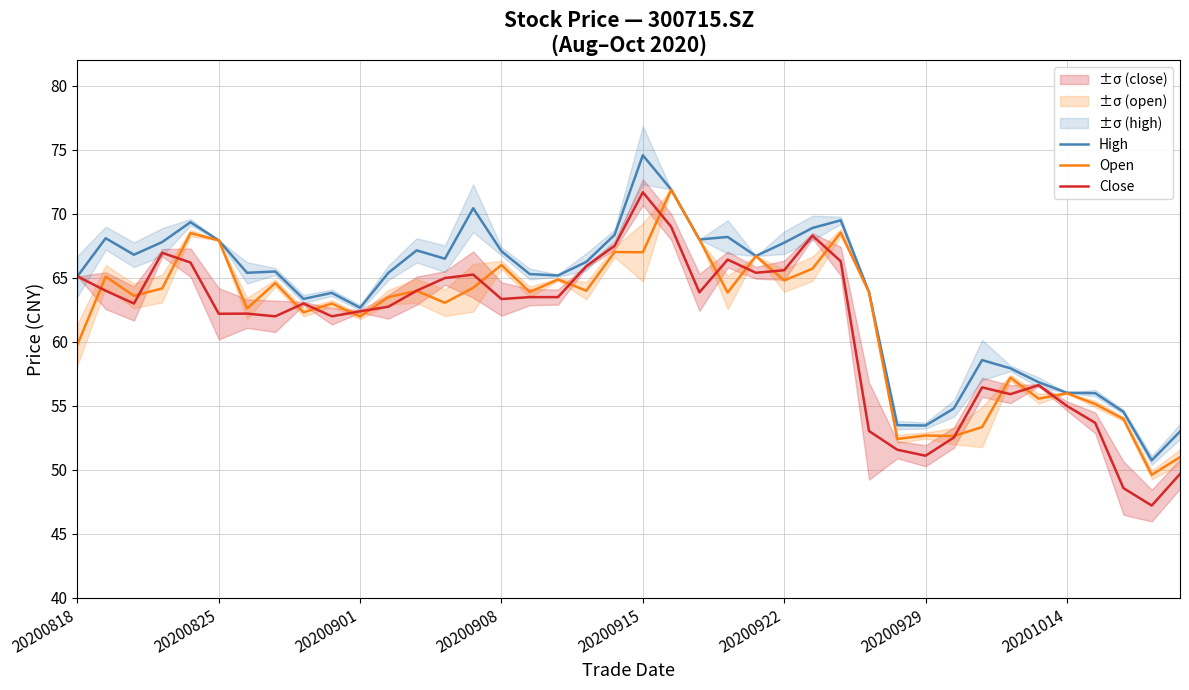

What is the maximum value shown in the chart?

74.6